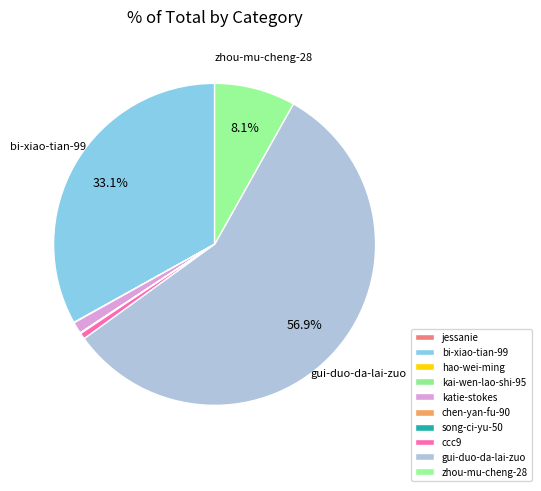

Is gui-duo-da-lai-zuo the majority of the pie?

Yes